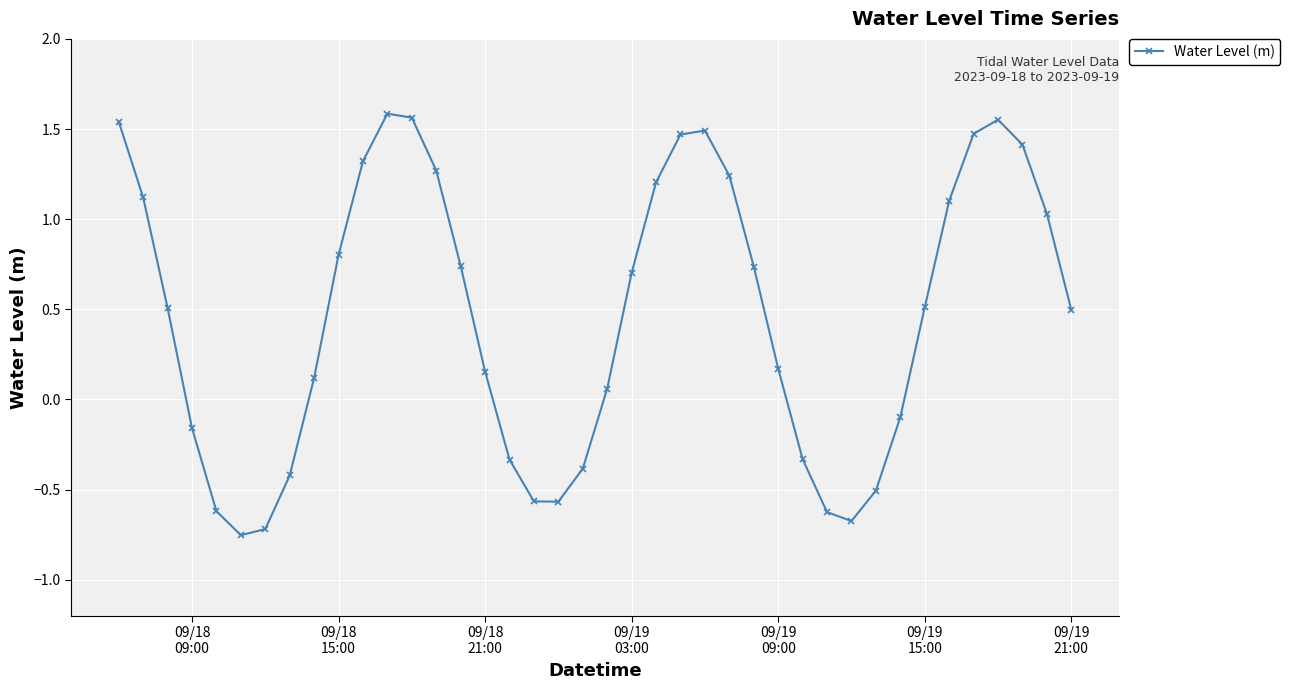

True or false: the data has more than 0 interior local peaks.

True